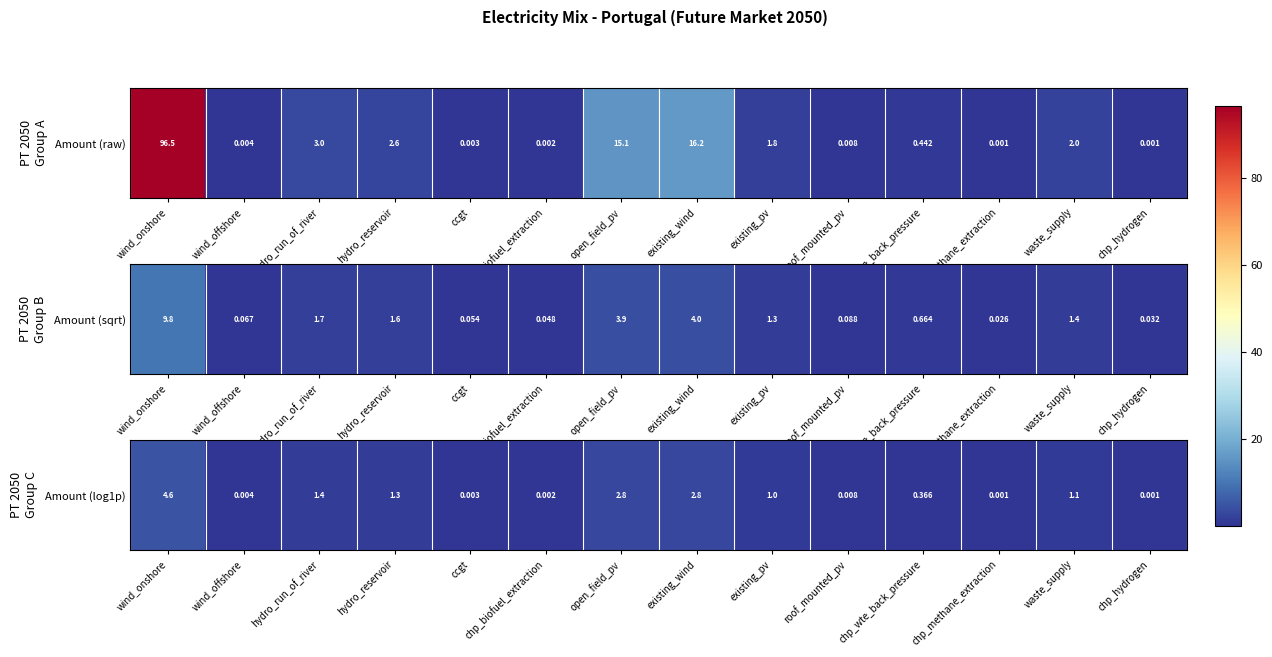

What is the change in value from ccgt to open_field_pv?

+2.8